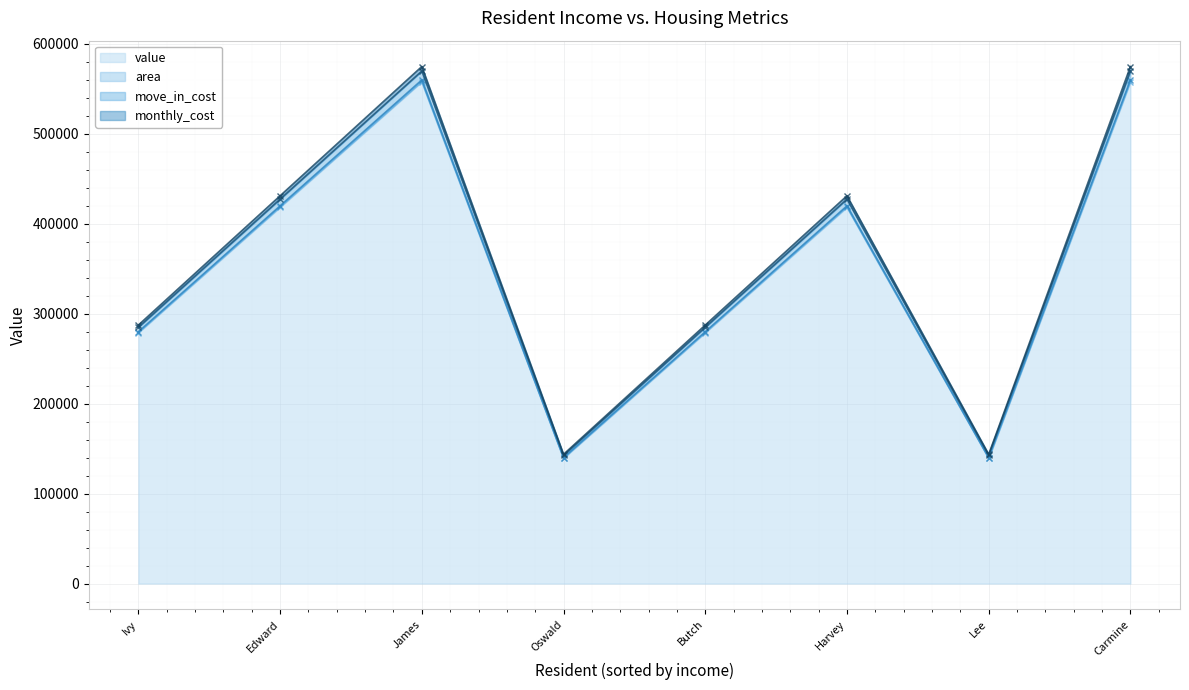

The value of value at Edward is 418500. True or false?

True